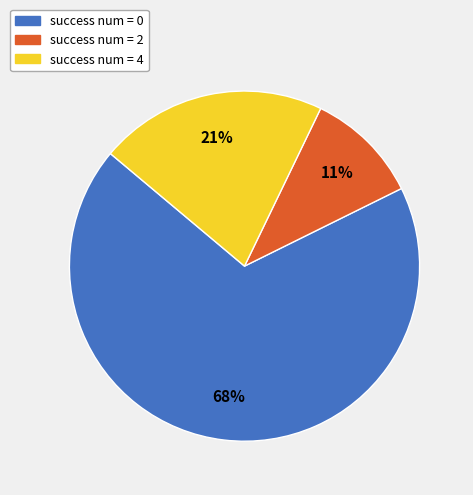

Which slice is the largest?

success num = 0